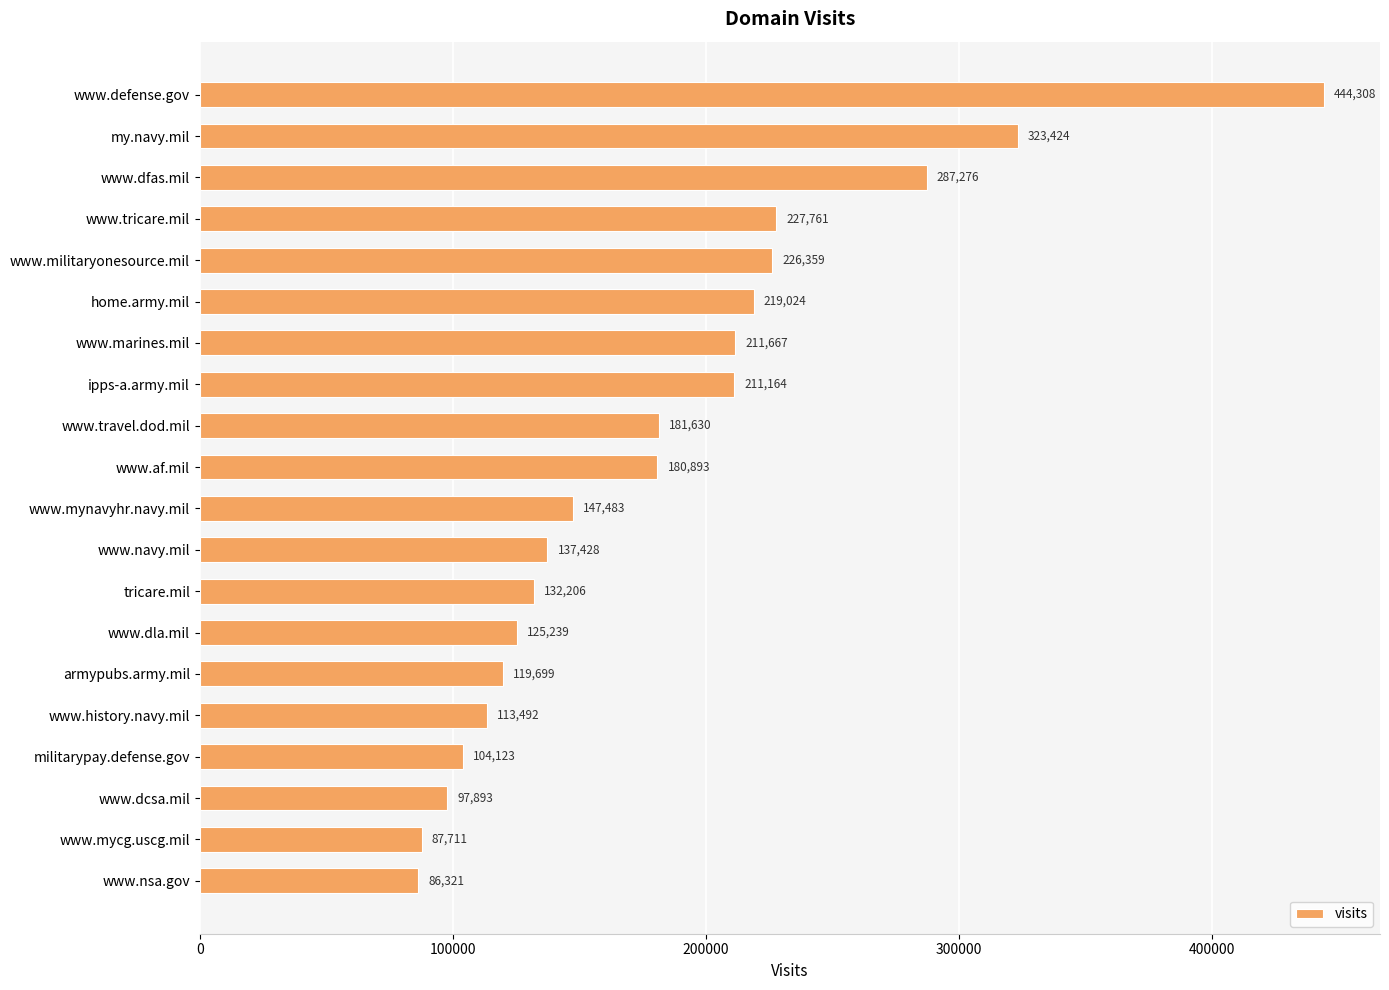

What is the difference between the maximum and minimum values?

357987